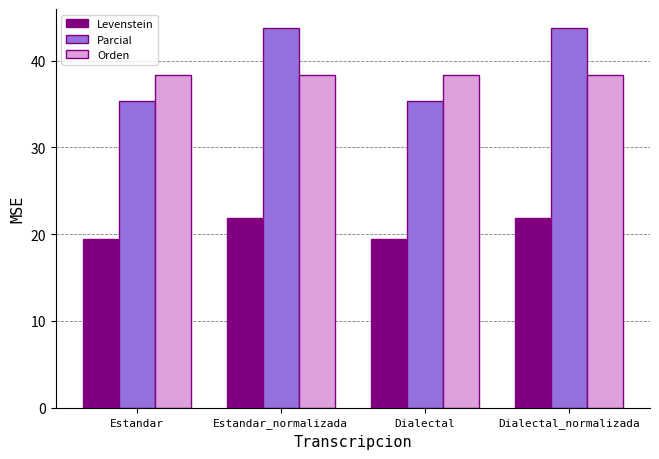

What is the total value across all series at Dialectal_normalizada?

103.9